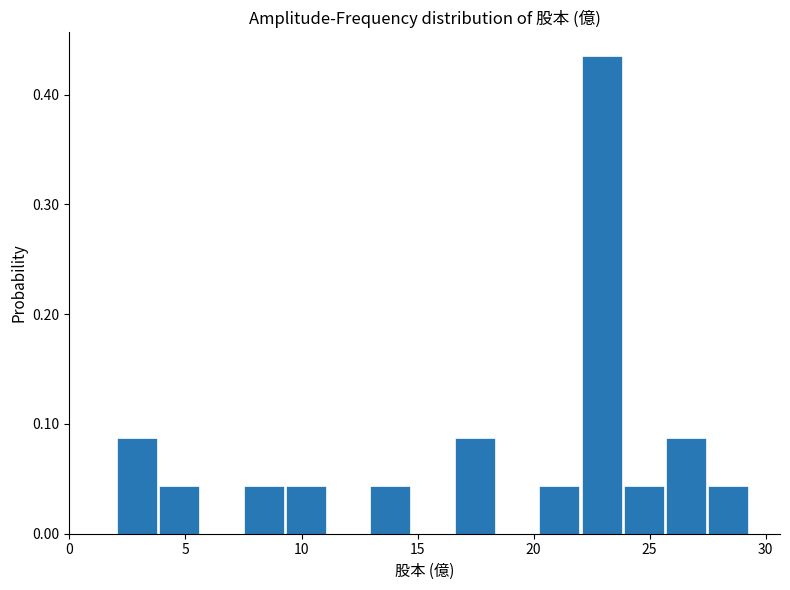

Around what value on the x-axis is the tallest bar? Give the approximate position of its centre, as read against the axis.

23.0